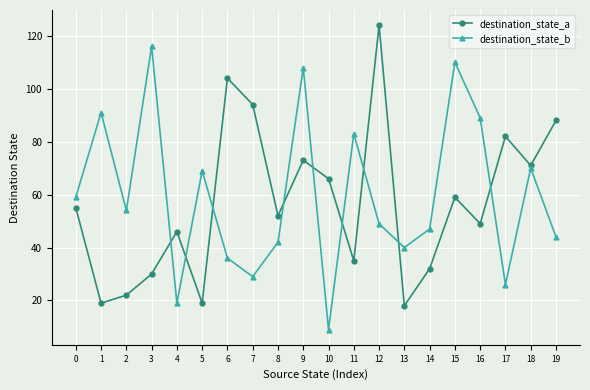

The destination_state_b series shows 177 at 9. True or false?

False